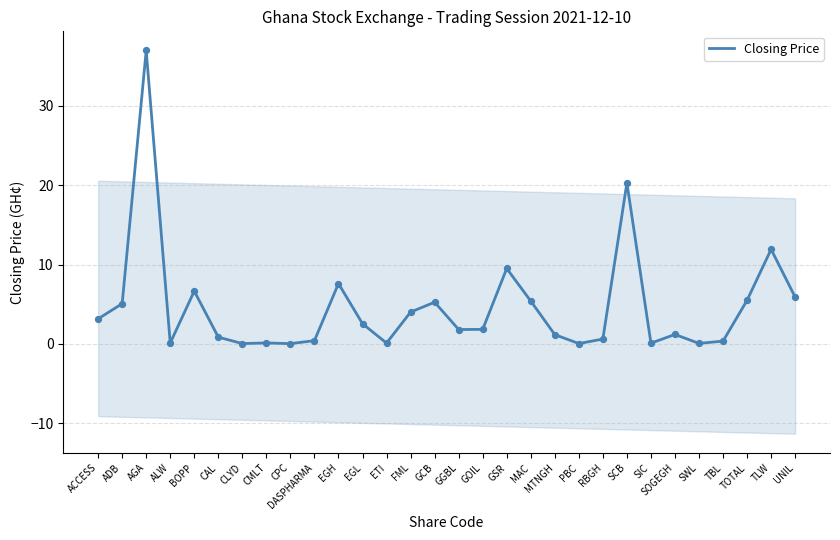

Which has a higher value, SCB or AGA?

AGA